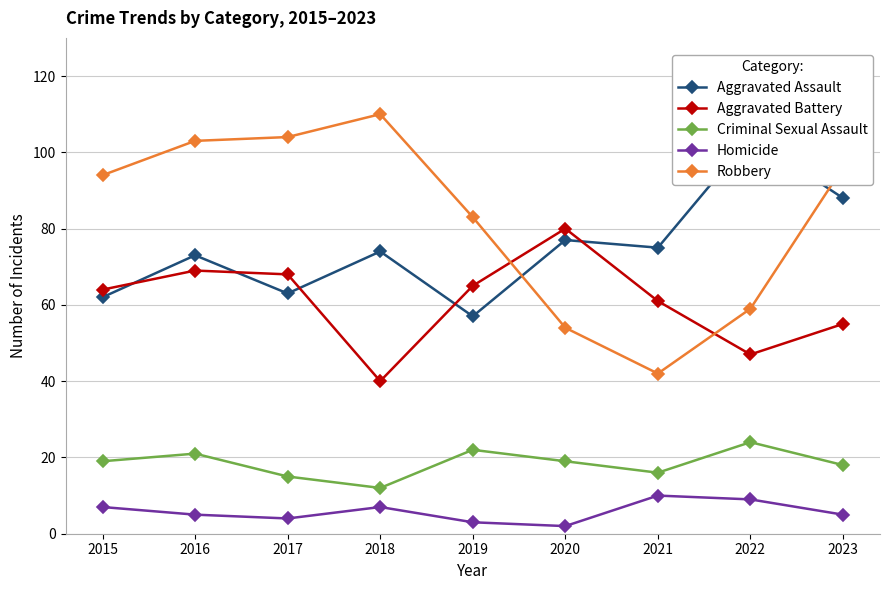

Reading left to right, extract all data points from this chart.

Aggravated Assault: 2015=62	2016=73	2017=63	2018=74	2019=57	2020=77	2021=75	2022=104	2023=88
Aggravated Battery: 2015=64	2016=69	2017=68	2018=40	2019=65	2020=80	2021=61	2022=47	2023=55
Criminal Sexual Assault: 2015=19	2016=21	2017=15	2018=12	2019=22	2020=19	2021=16	2022=24	2023=18
Homicide: 2015=7	2016=5	2017=4	2018=7	2019=3	2020=2	2021=10	2022=9	2023=5
Robbery: 2015=94	2016=103	2017=104	2018=110	2019=83	2020=54	2021=42	2022=59	2023=96